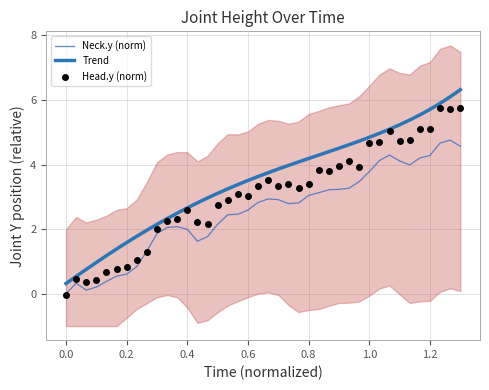

Which series has the largest total across all categories?

Trend